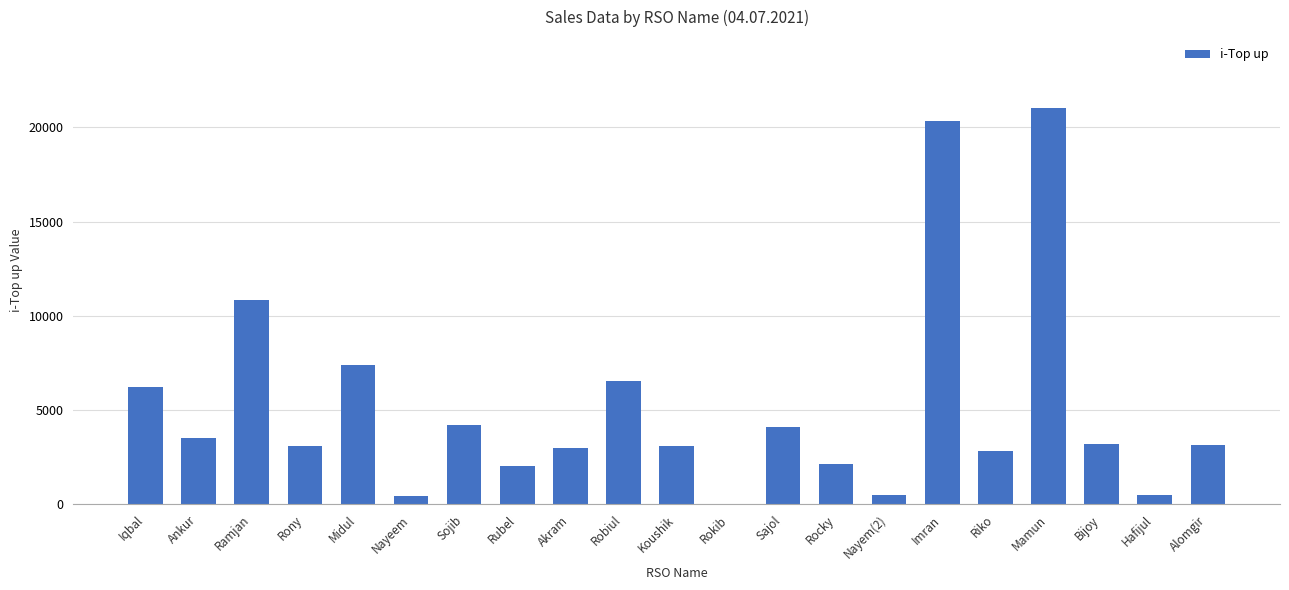

The value at Rokib is 0. True or false?

True